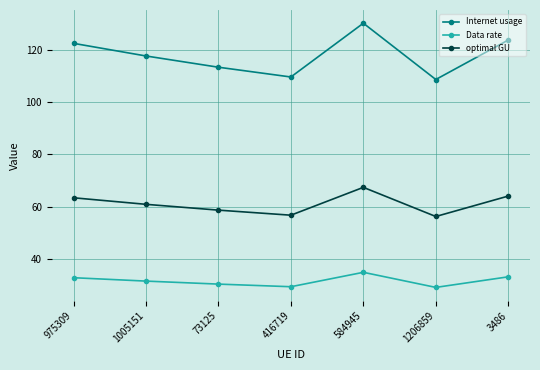

What is the value of the optimal GU point at the 7th from the left?

64.0